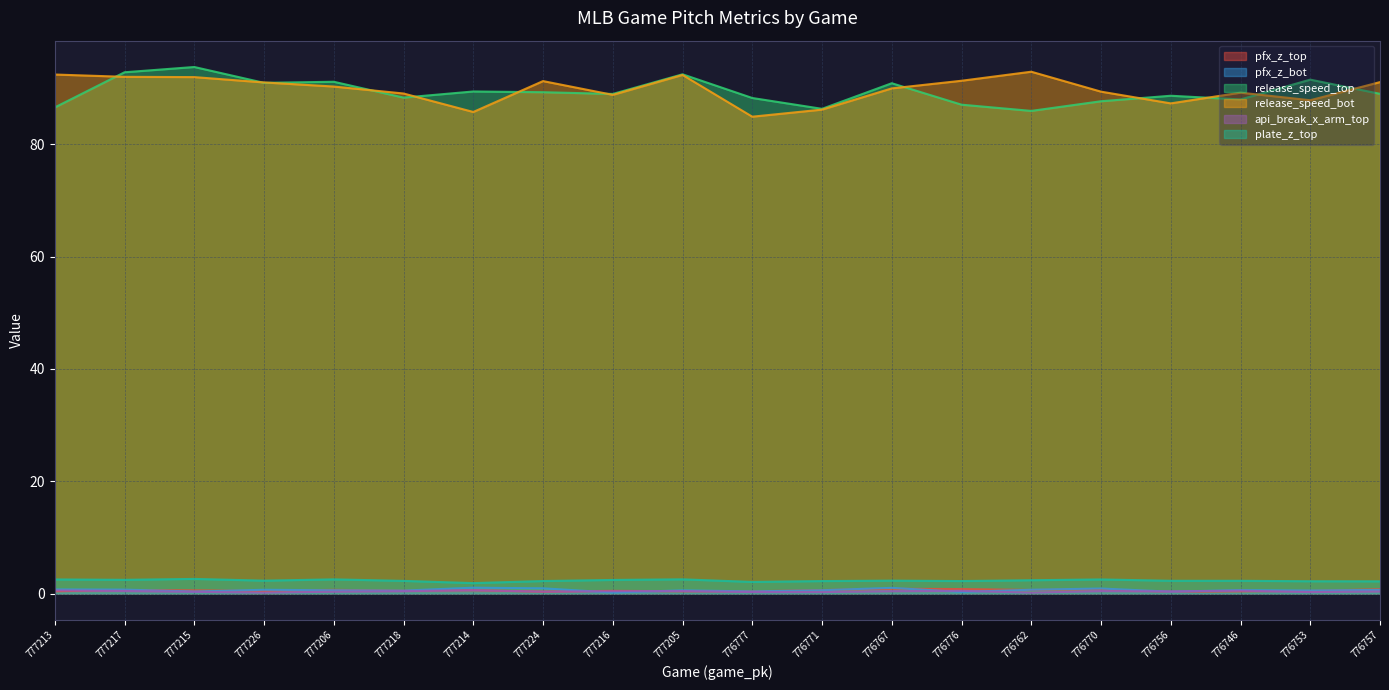

At which label does pfx_z_top reach its minimum?

776756